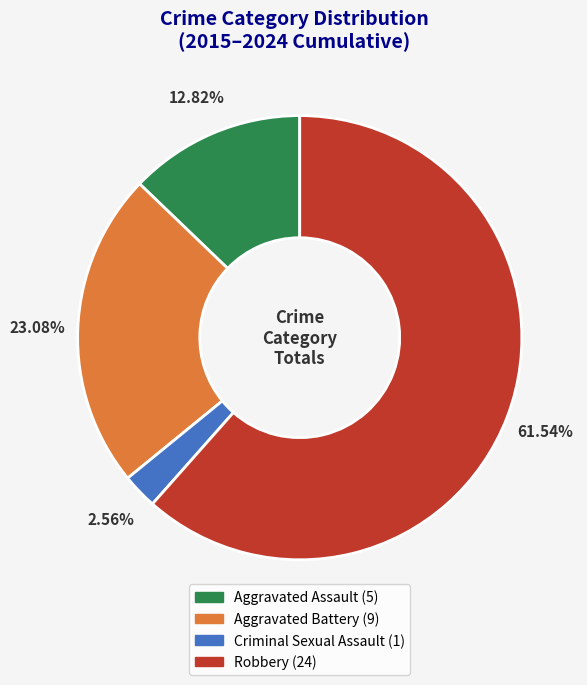

To the nearest percent, what is the difference between the Aggravated Assault and Aggravated Battery slice percentages?

10%